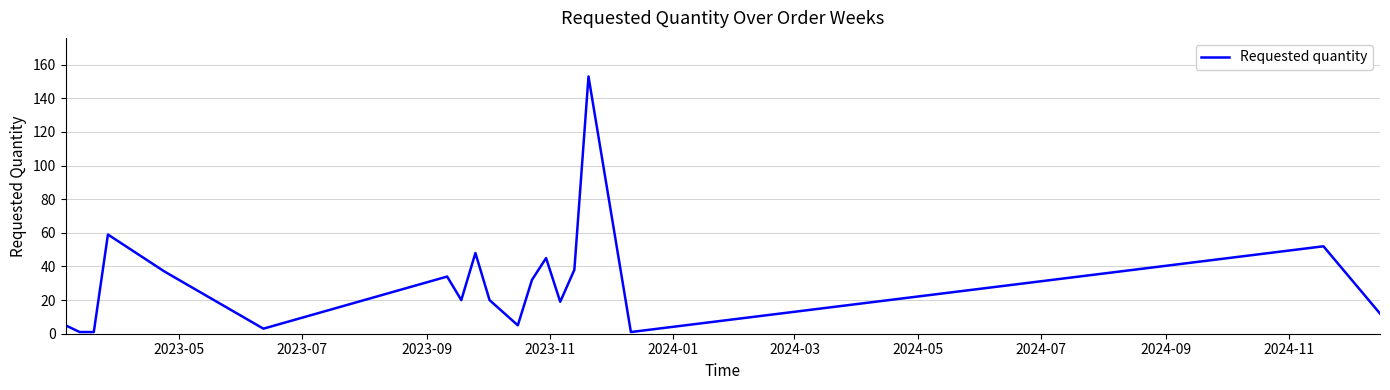

What is the difference between the maximum and minimum values?

152